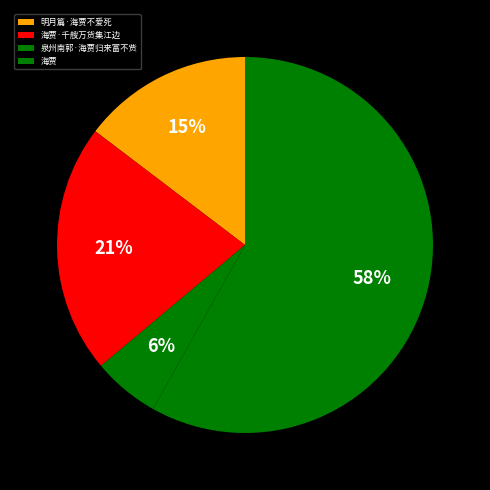

How many segments does this pie chart have?

4